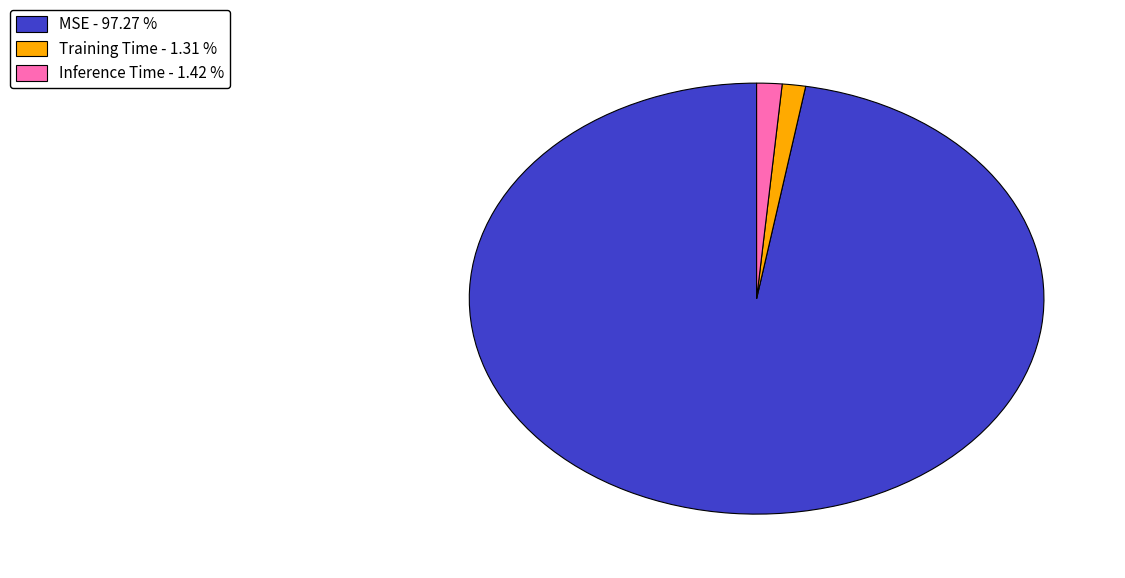

Combined, do MSE - 97.27 % and Training Time - 1.31 % account for over 50%?

Yes